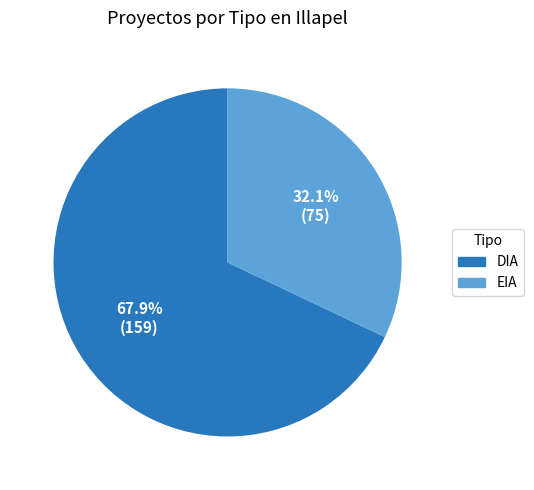

Combined, what portion of the pie is DIA and EIA?

100.0%